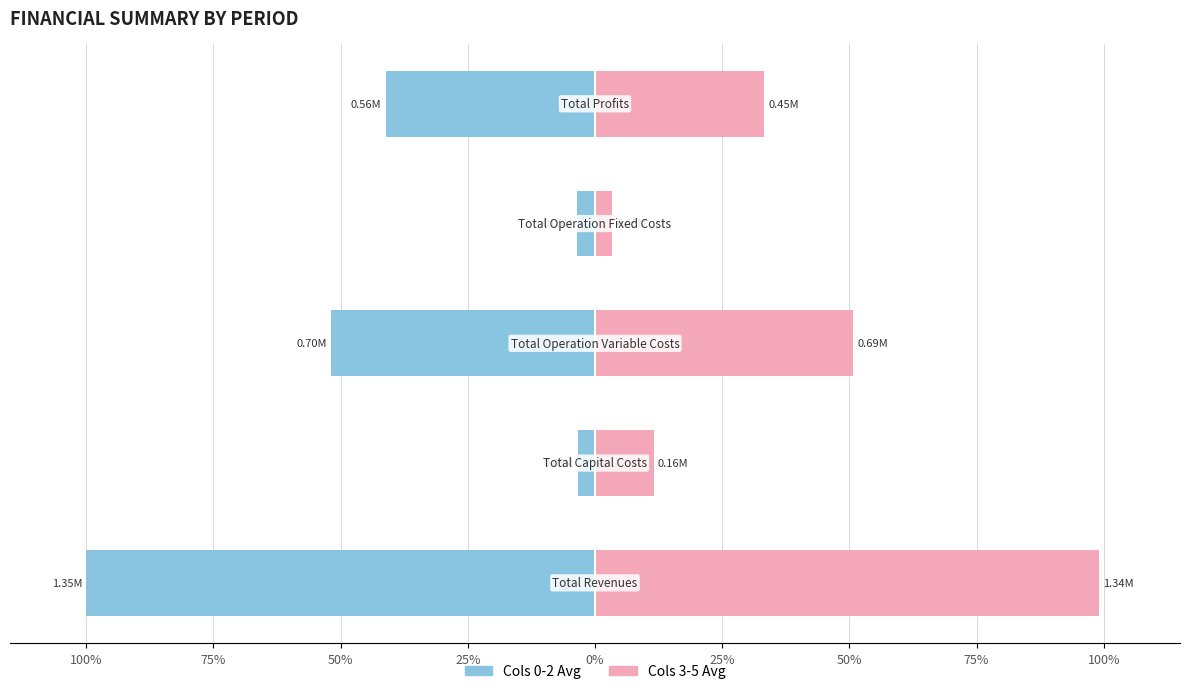

What is the difference between the highest and lowest values at 0%?

74.4